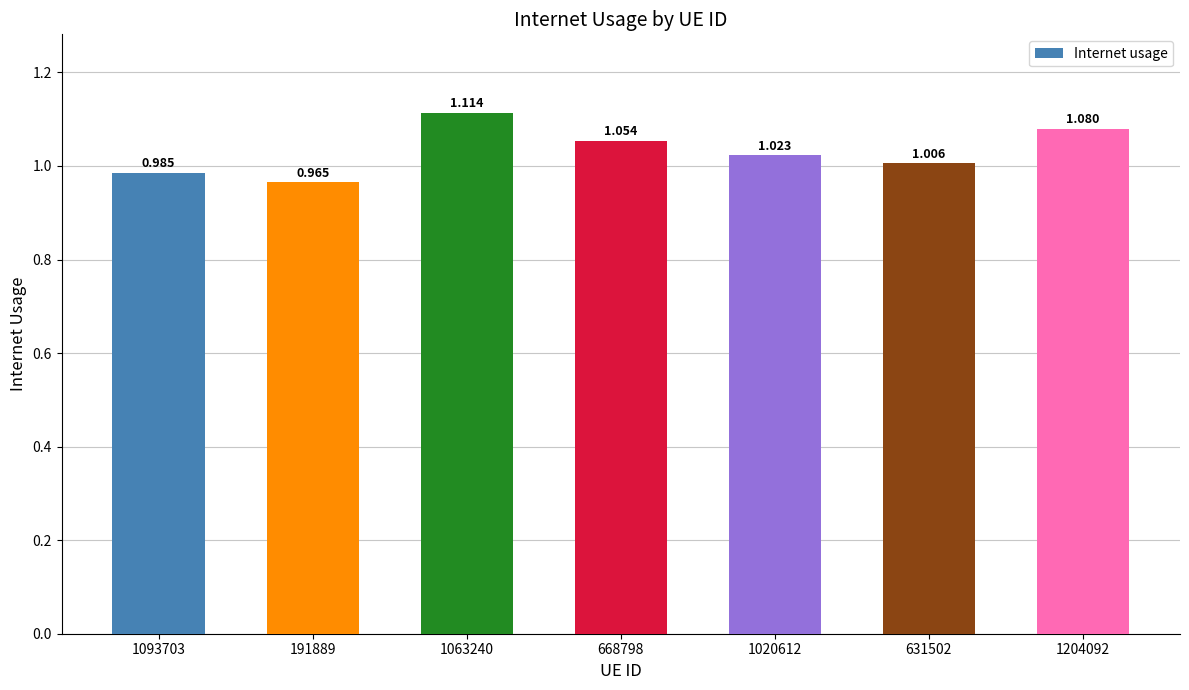

How many distinct data groups are displayed?

1